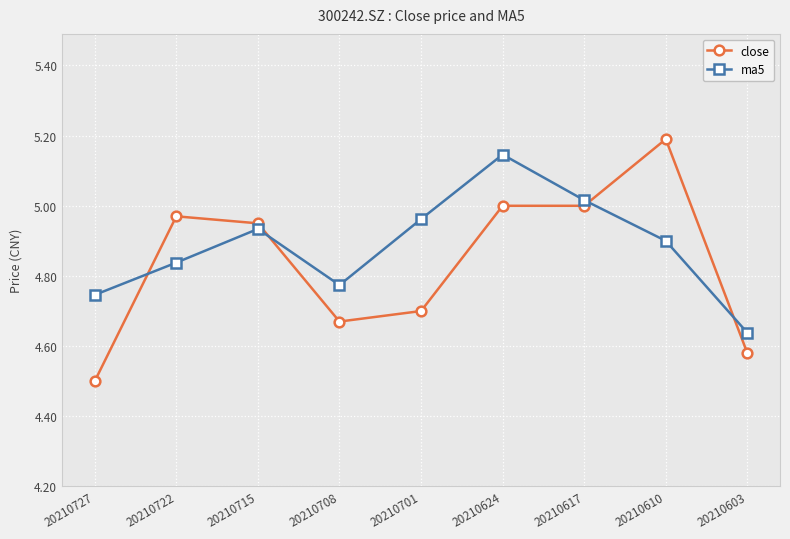

What is the difference between the second highest and minimum values in the ma5 series?

0.4